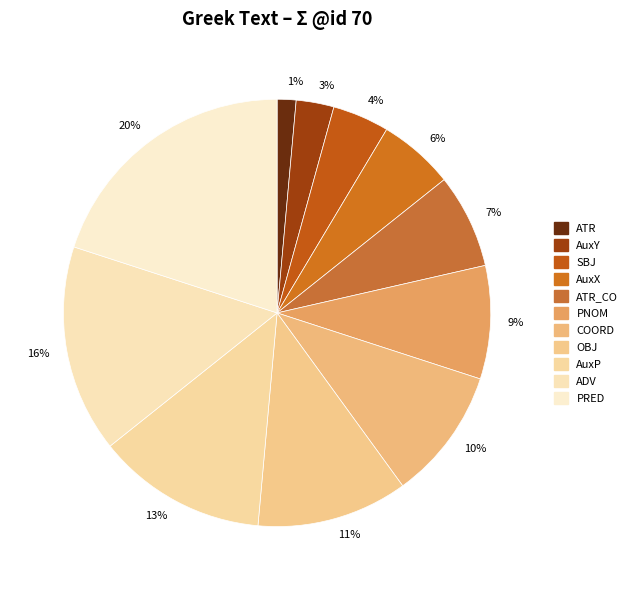

Rank the categories by value from highest to lowest.

PRED, ADV, AuxP, OBJ, COORD, PNOM, ATR_CO, AuxX, SBJ, AuxY, ATR